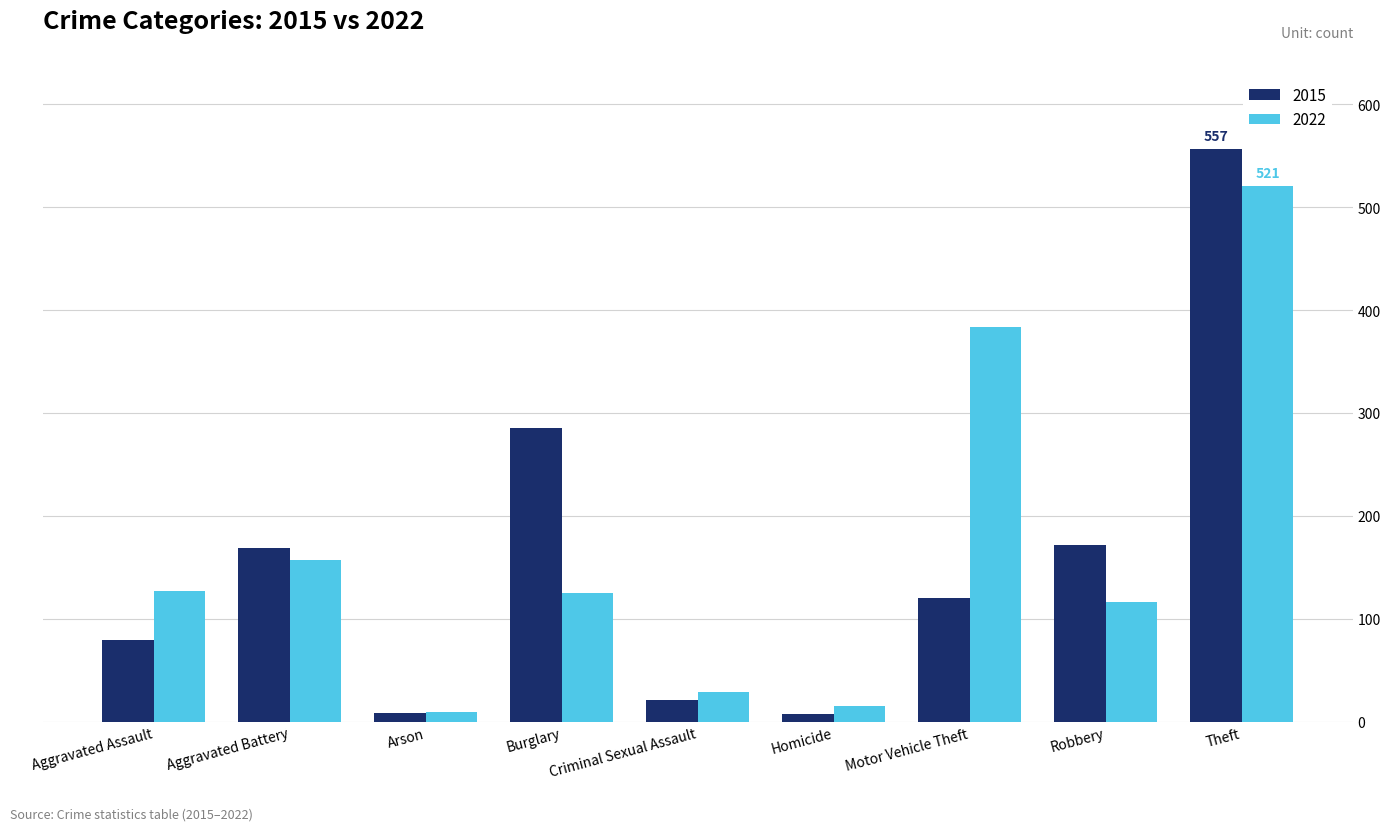

What is the label of the 1st bar from the left?

Aggravated Assault